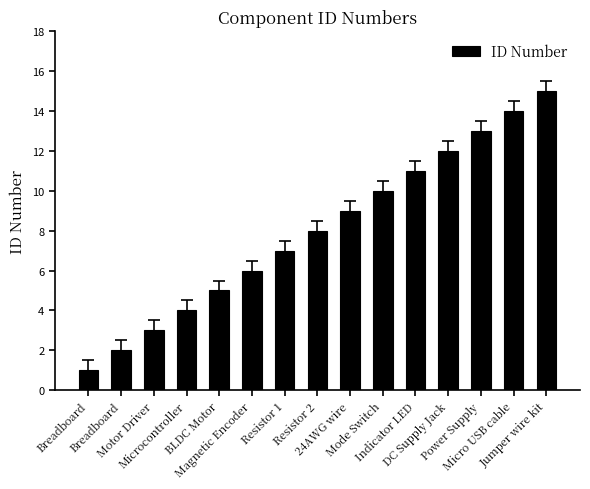

What is the average value?

8